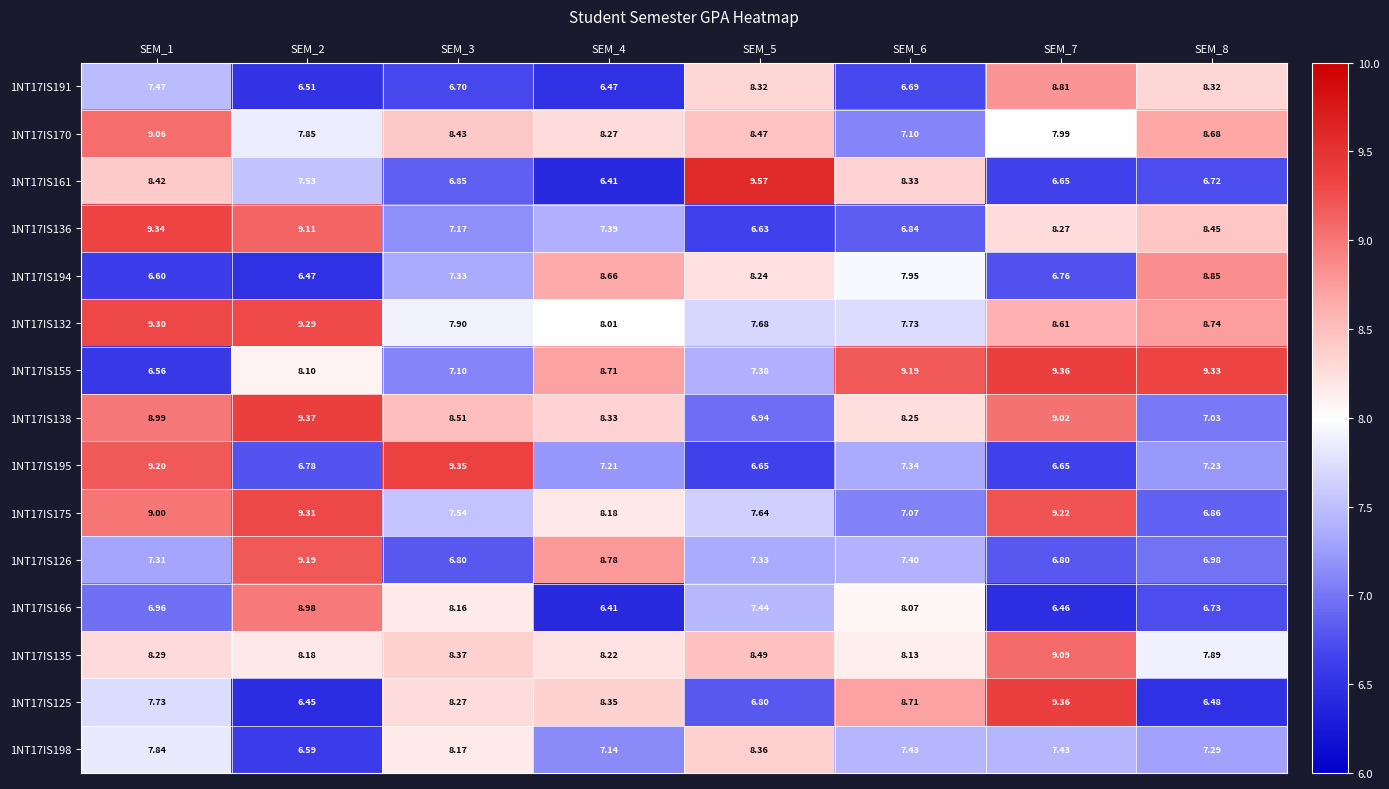

Is the value of 1NT17IS155 at SEM_2 greater than the value of 1NT17IS161 at SEM_4?

Yes